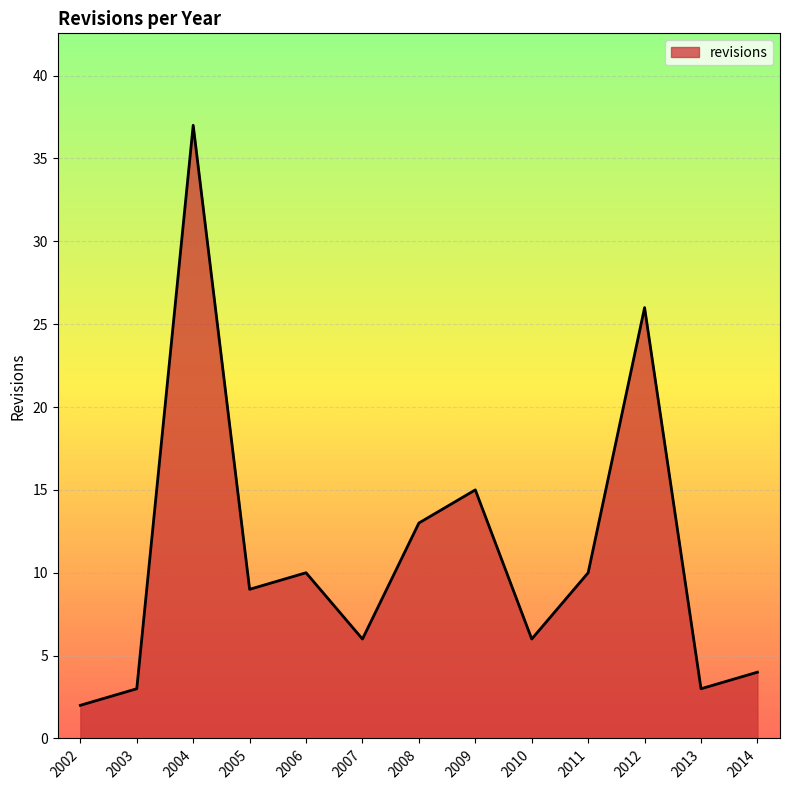

What is the change in value from 2006 to 2012?

+16